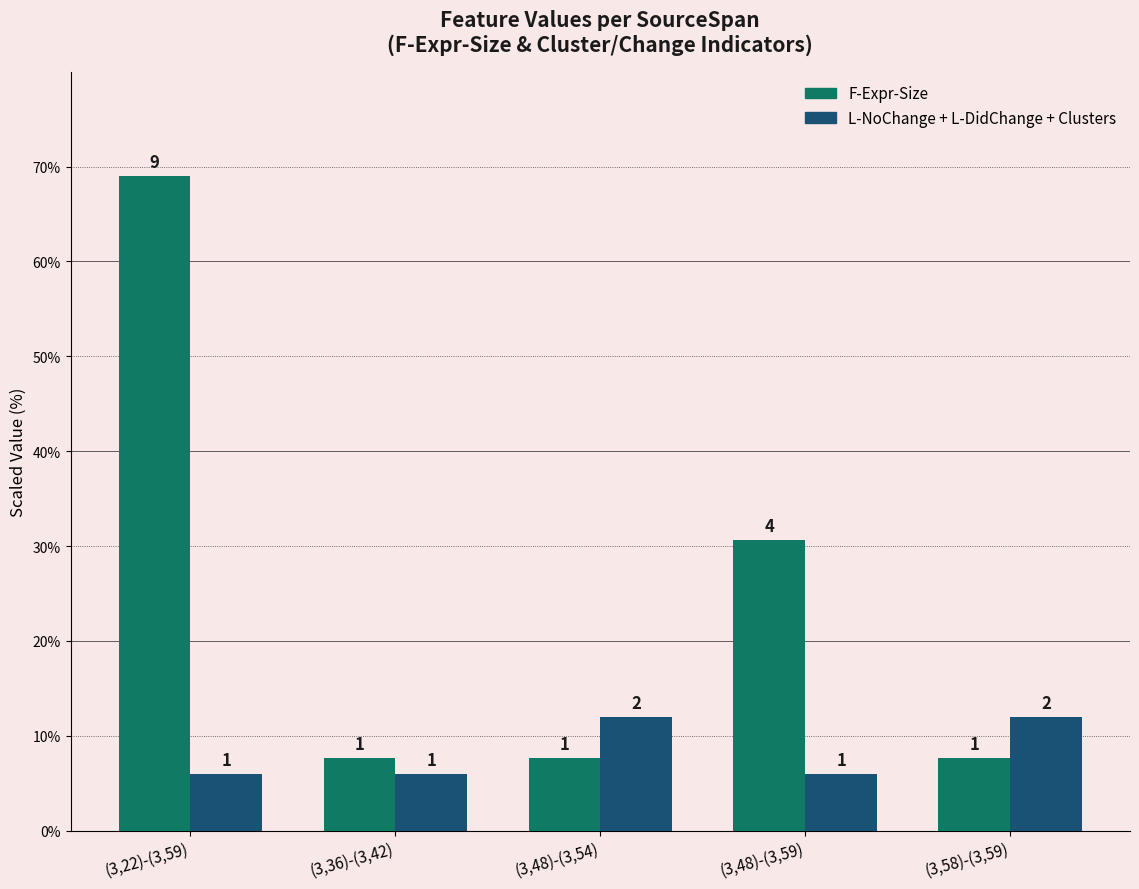

Is it true that L-NoChange+DidChange+Clusters equals 10.1 at (3,48)-(3,59)?

False